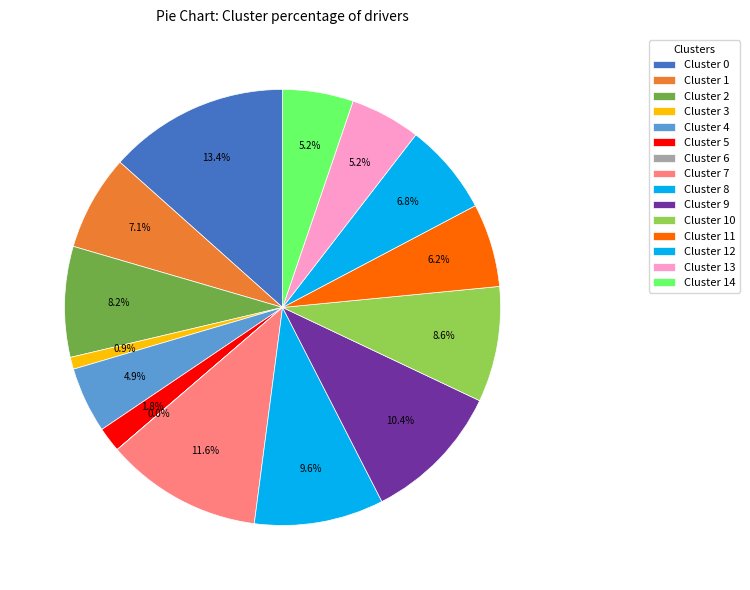

Is there a majority slice in this chart?

No